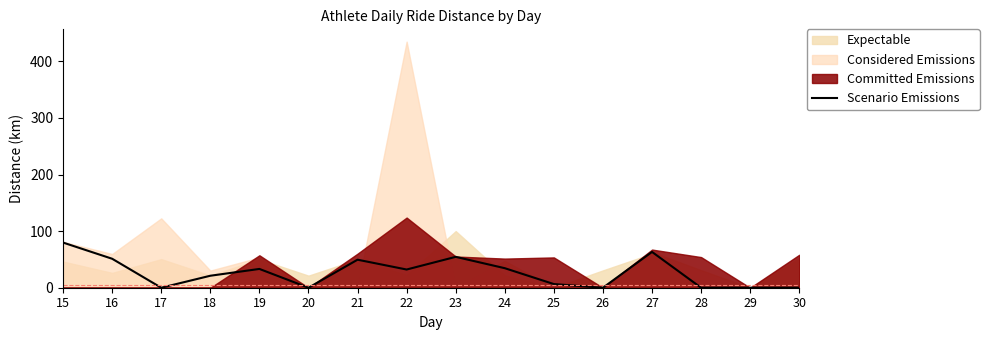

Where is the first local minimum?

17